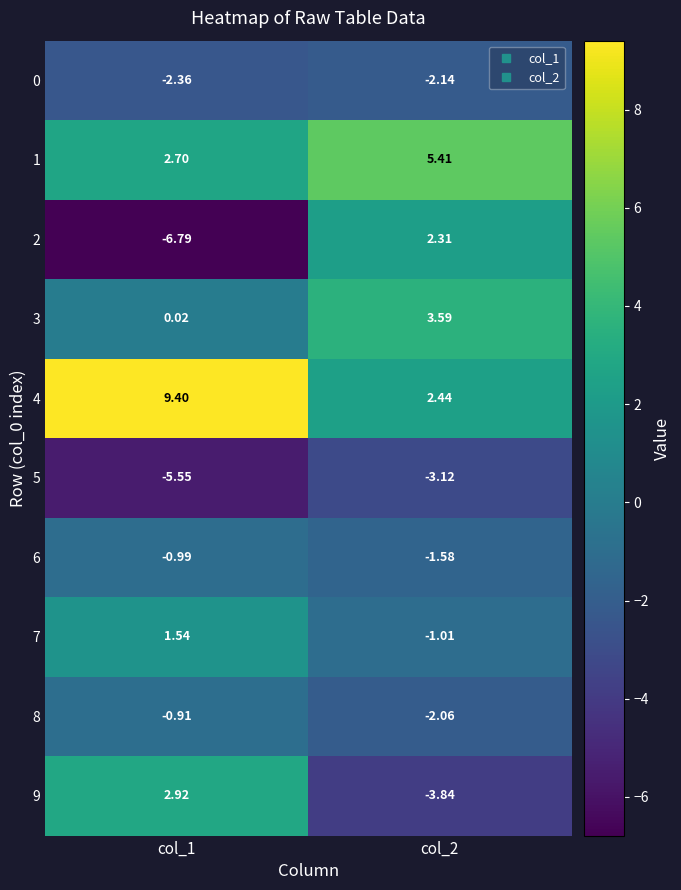

Is the value of 5 at col_2 greater than the value of 3 at col_2?

No